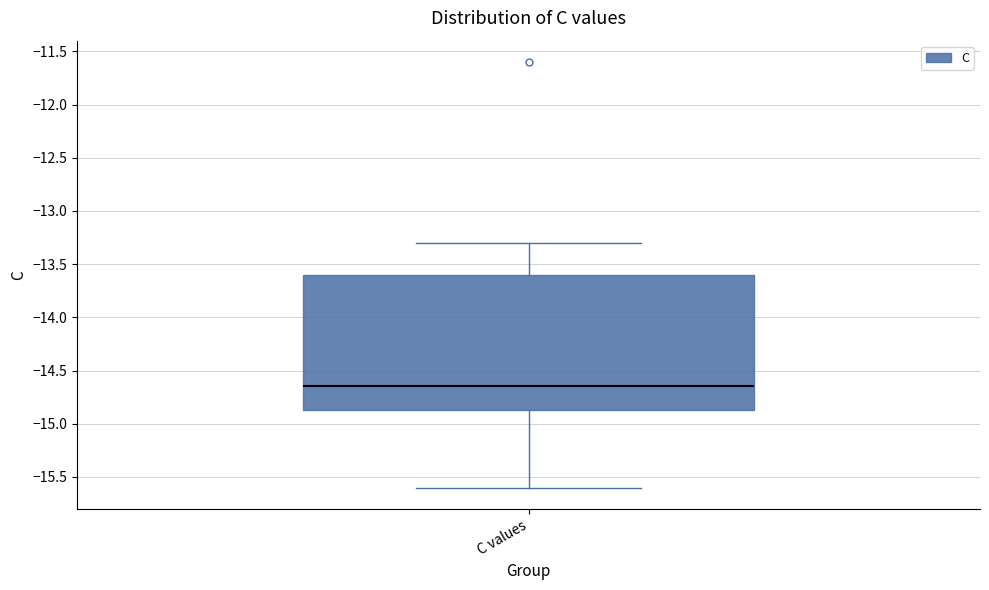

Where does the upper whisker of the box for C values end on the y-axis? The values are not printed on the chart, so give them approximately, as read against the axis.

-13.30